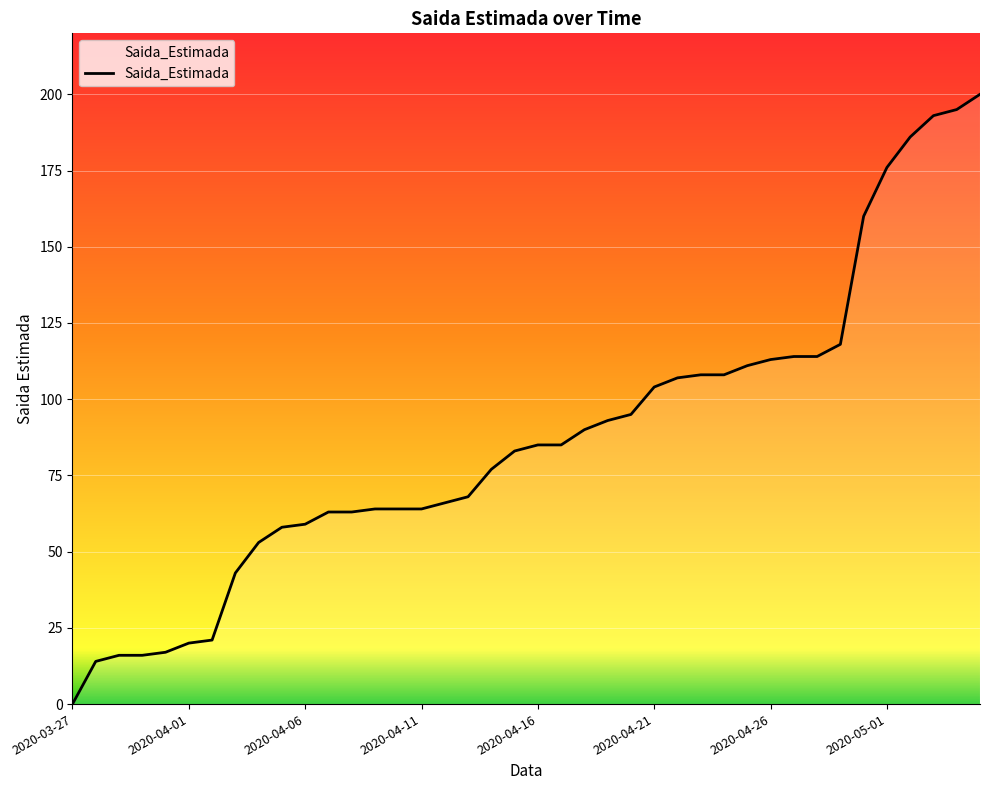

What is the difference between the maximum and minimum values?

200